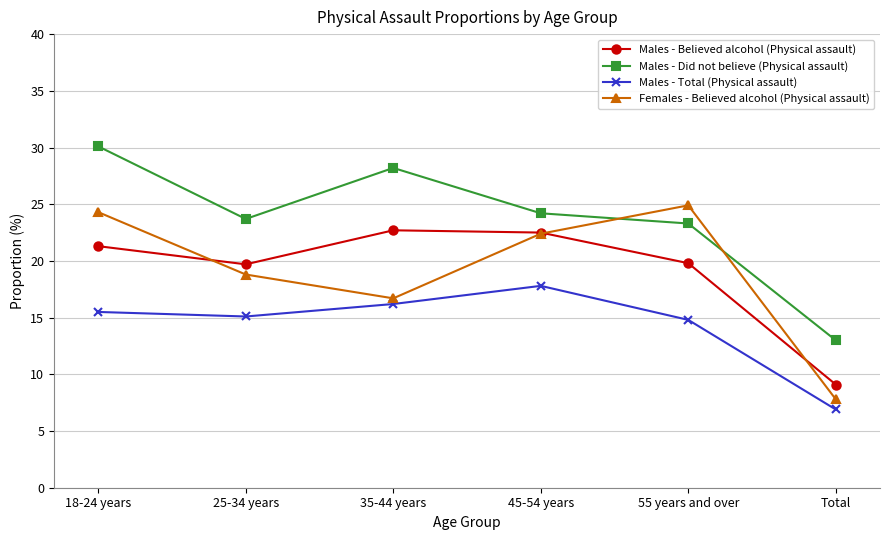

The value of Males - Believed alcohol (Physical assault) at 25-34 years is 6.4. True or false?

False